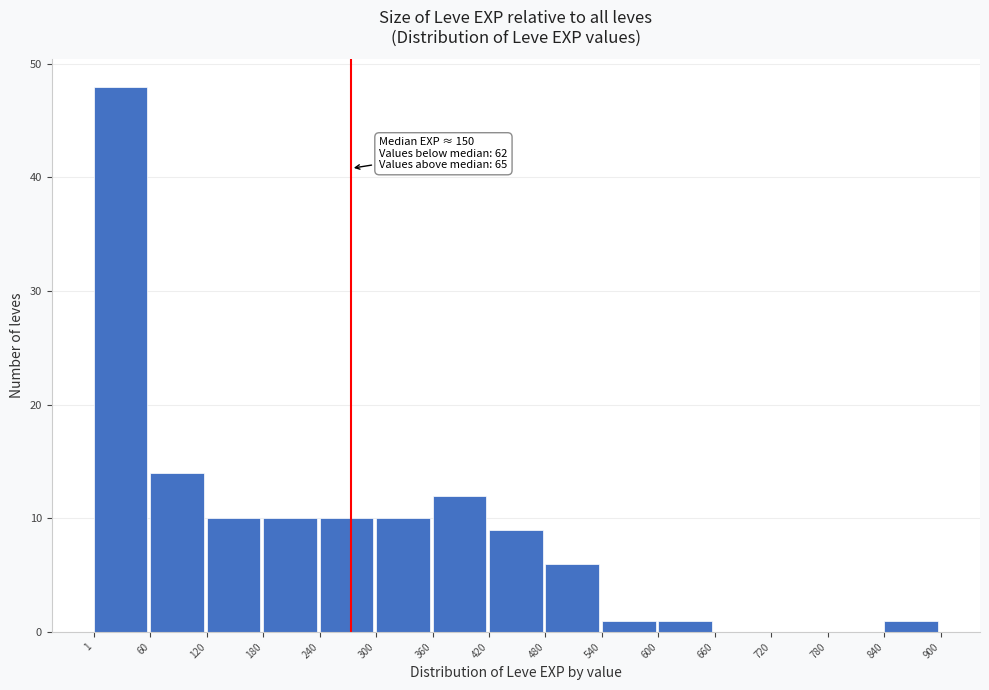

Which range on the x-axis has the tallest bar?

1 to 60